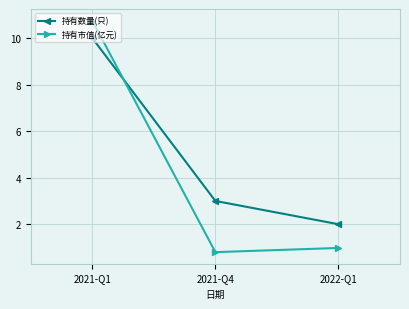

What is the average value of the 持有市值(亿元) series?

4.2